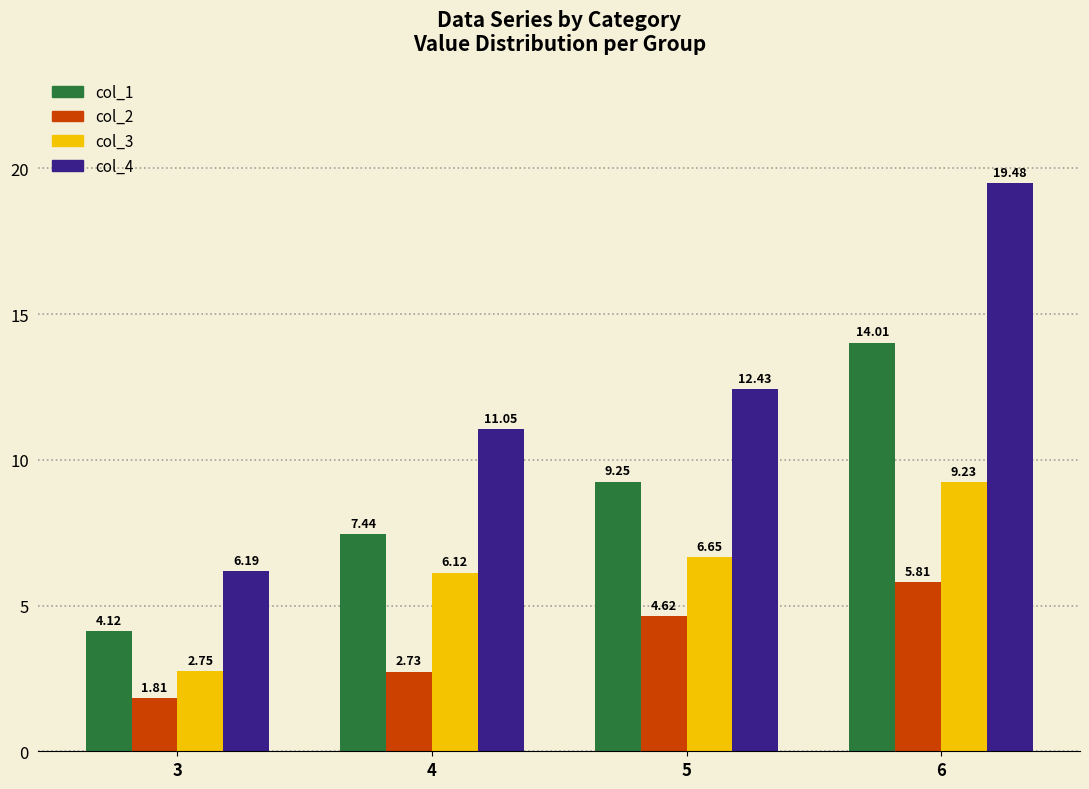

How many bars are there in total?

16